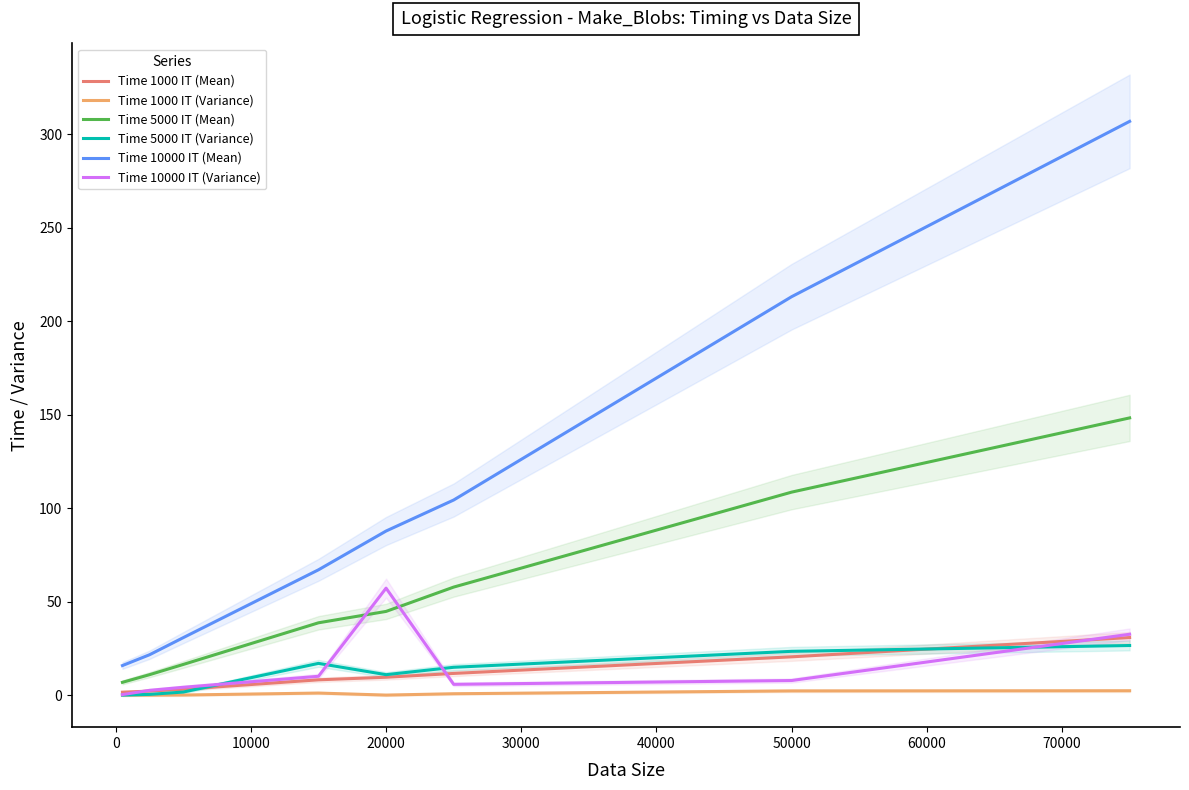

Does the chart display data point markers on the line(s)?

No